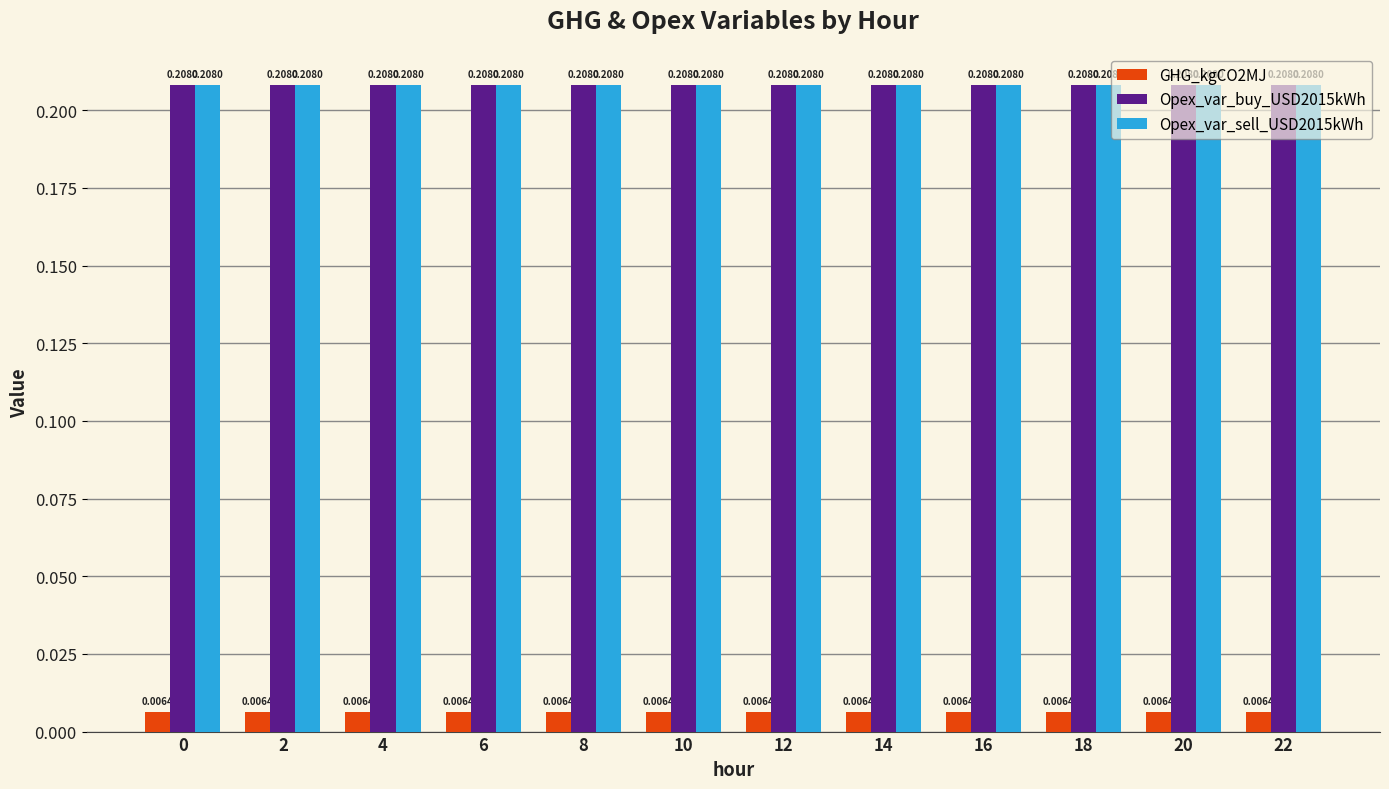

What is the sum of the Opex_var_buy_USD2015kWh values at 22 and 16?

0.4